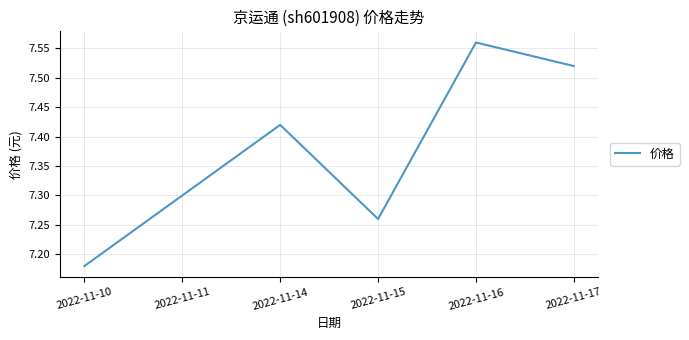

Where is the first local minimum?

2022-11-15